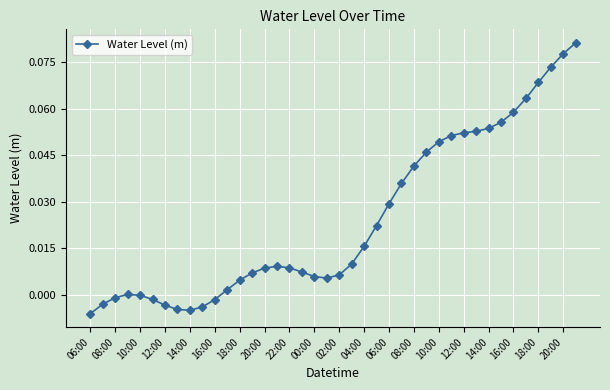

True or false: there are more than 0 points higher than both neighbors.

True